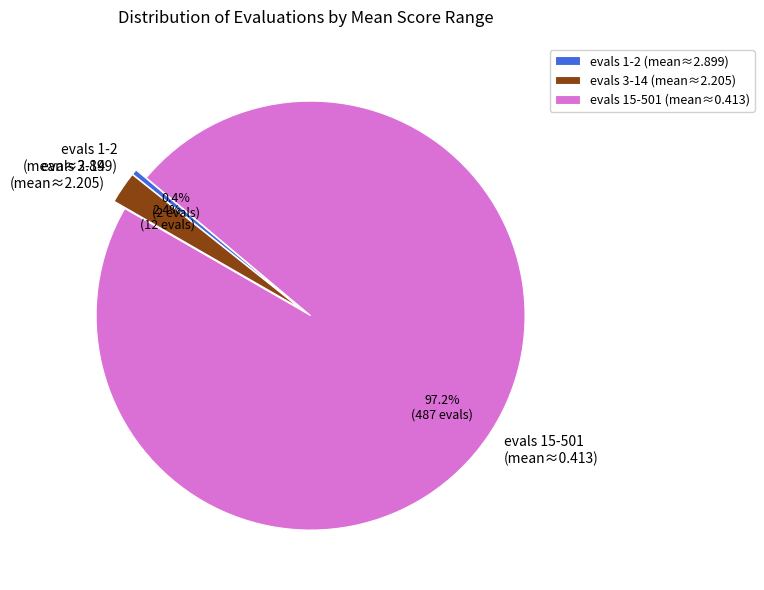

Between evals 15-501 (mean≈0.413) and evals 3-14 (mean≈2.205), which is larger?

evals 15-501 (mean≈0.413)